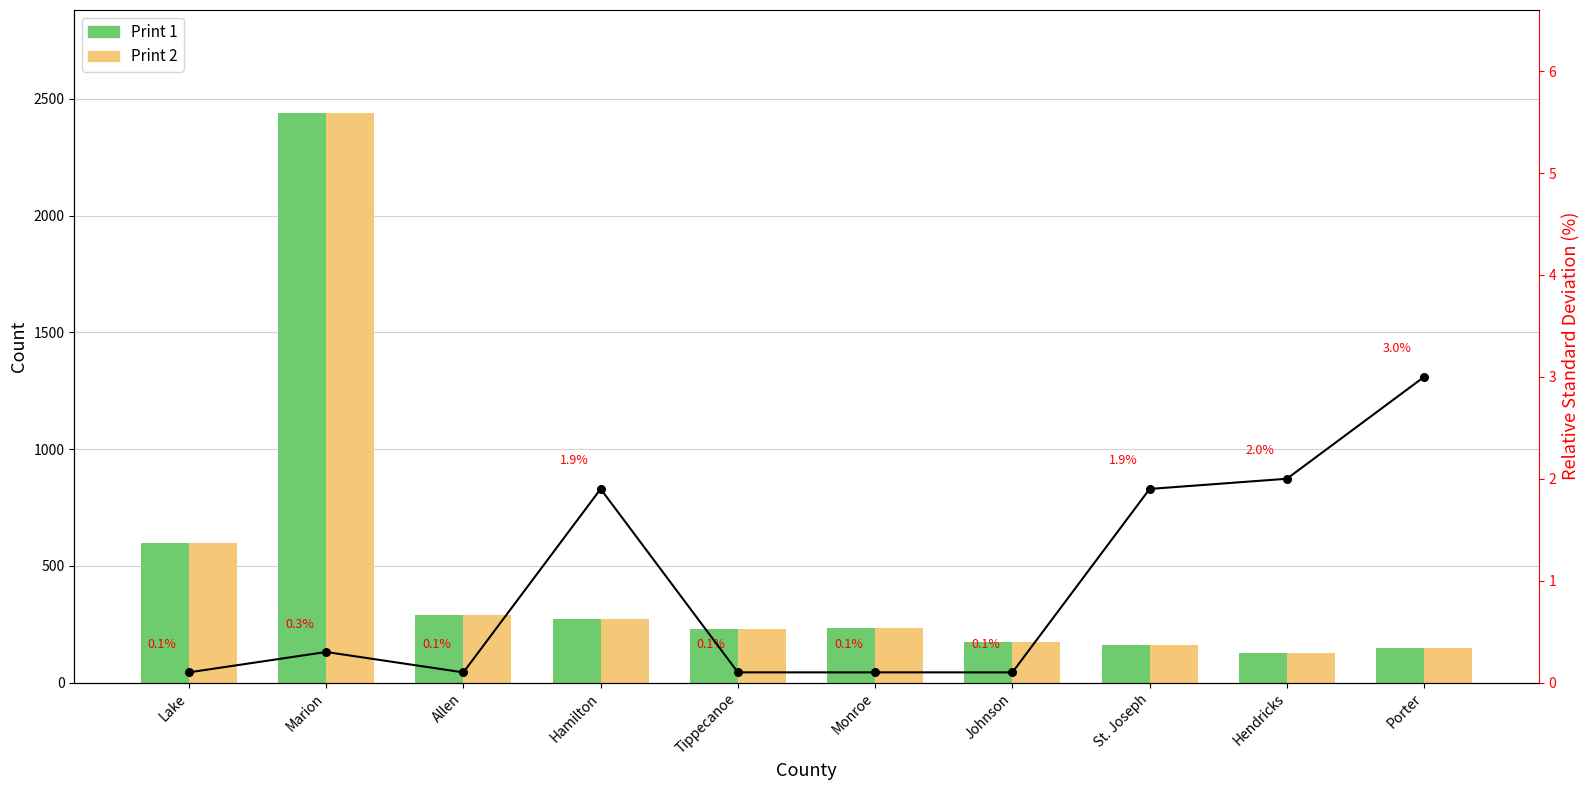

Which series has the largest Y range (max minus min)?

Print 1